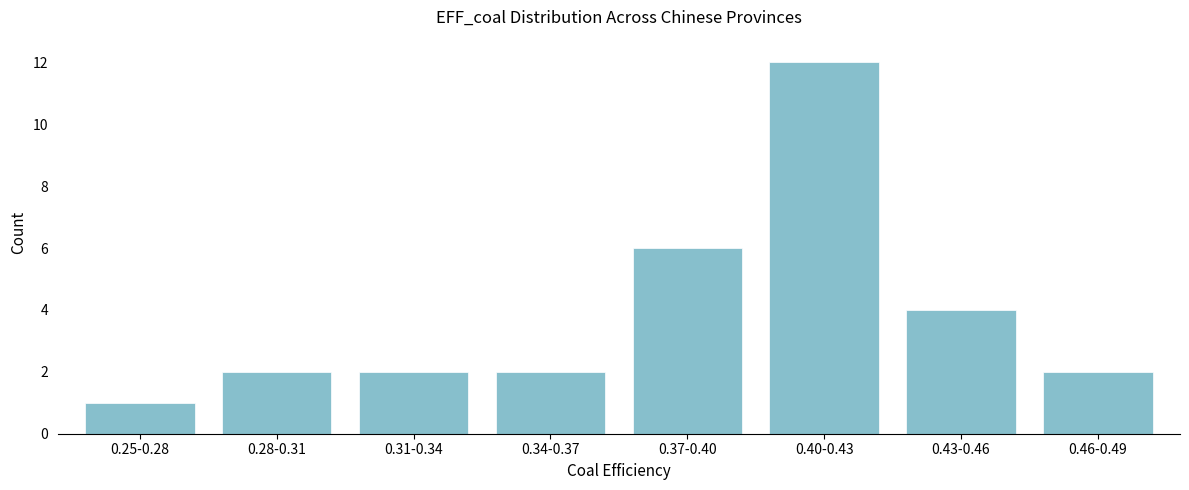

Reading left to right, list all the values displayed in this chart.

0.25-0.28=1	0.28-0.31=2	0.31-0.34=2	0.34-0.37=2	0.37-0.40=6	0.40-0.43=12	0.43-0.46=4	0.46-0.49=2